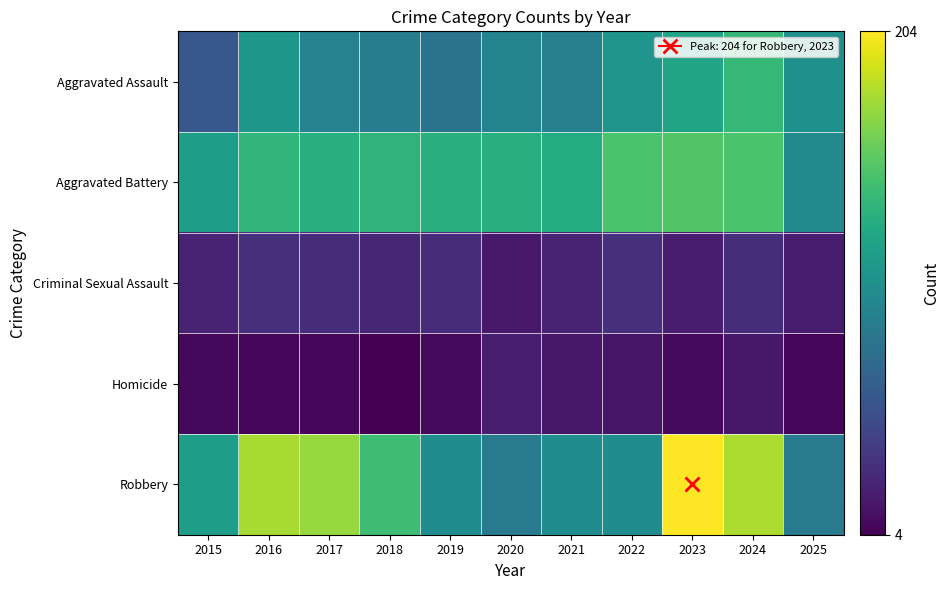

Reading left to right, extract all data points from this chart.

Aggravated Assault: 2015=58	2016=110	2017=93	2018=88	2019=81	2020=94	2021=91	2022=108	2023=121	2024=137	2025=104
Aggravated Battery: 2015=115	2016=136	2017=130	2018=134	2019=131	2020=130	2021=127	2022=147	2023=150	2024=147	2025=100
Criminal Sexual Assault: 2015=24	2016=32	2017=29	2018=25	2019=29	2020=18	2021=23	2022=32	2023=19	2024=30	2025=20
Homicide: 2015=8	2016=7	2017=7	2018=4	2019=9	2020=21	2021=17	2022=15	2023=9	2024=17	2025=7
Robbery: 2015=115	2016=178	2017=173	2018=142	2019=101	2020=87	2021=101	2022=101	2023=204	2024=179	2025=86